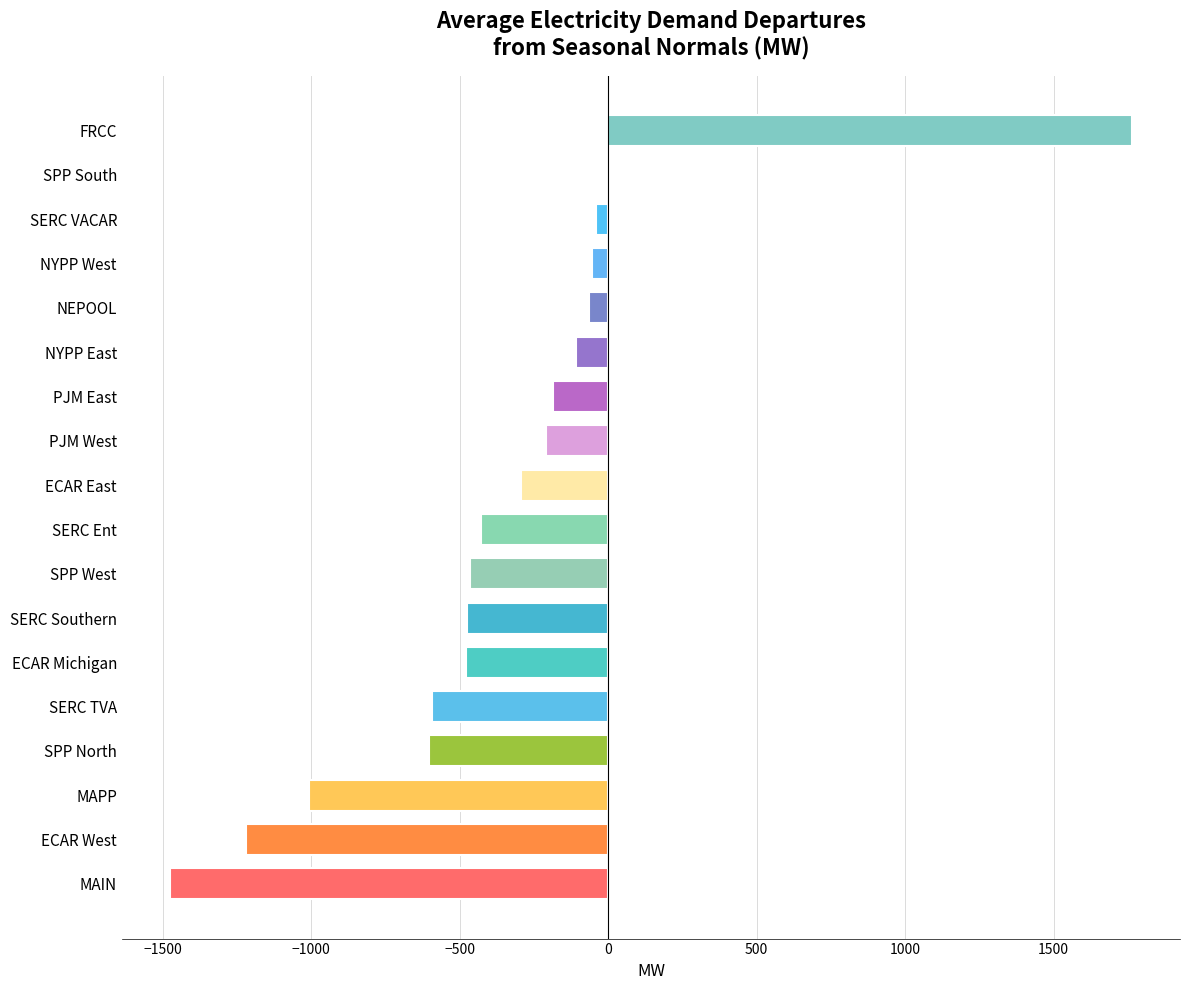

Which has a higher value, MAIN or PJM West?

PJM West